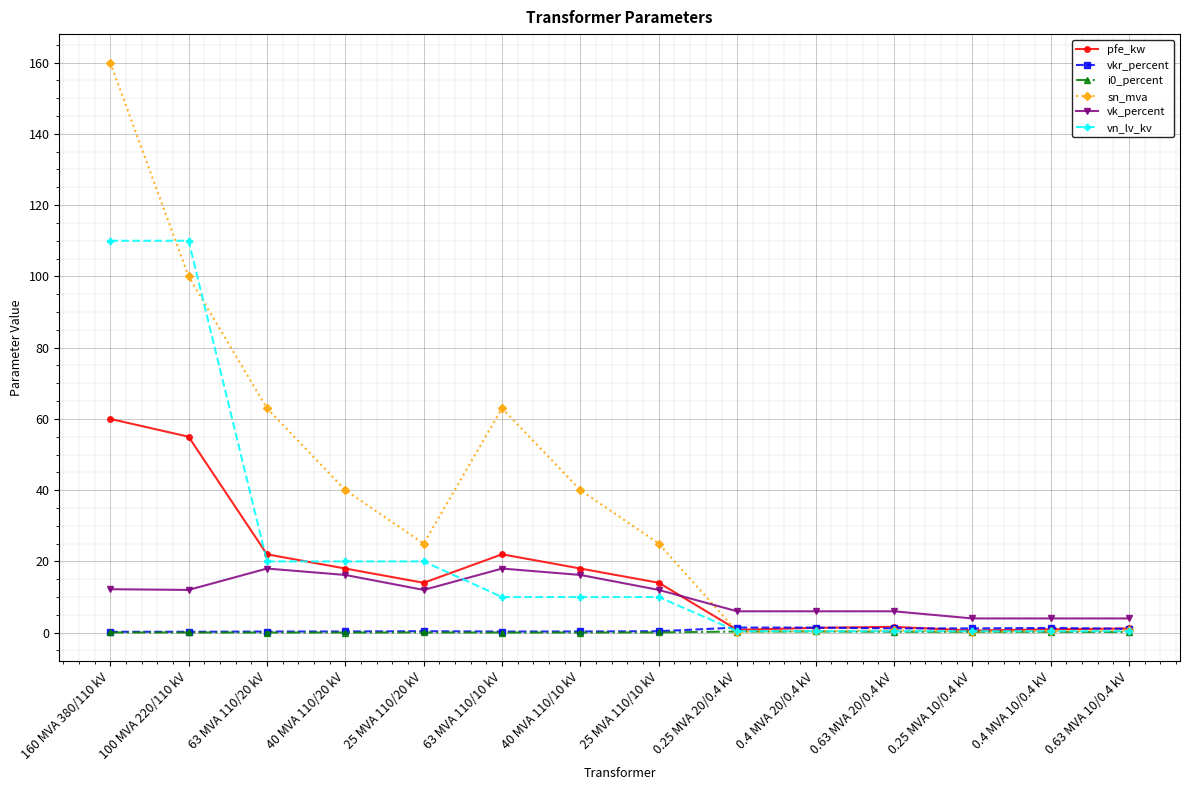

What is the average value of the vn_lv_kv series?

22.3